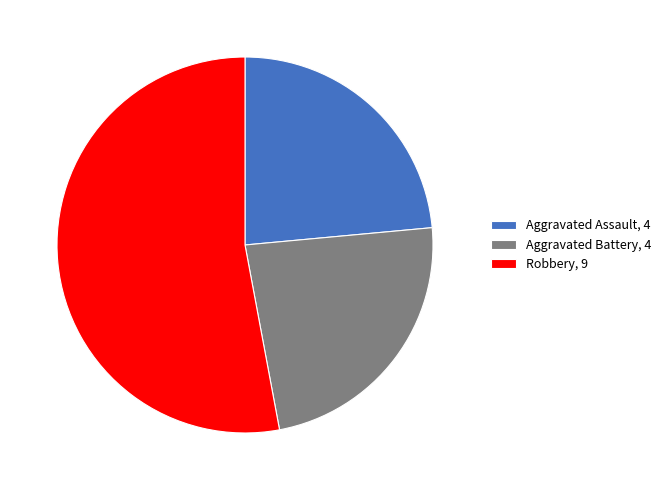

Is the sum of Robbery, 9 and Aggravated Assault, 4 greater than half?

Yes